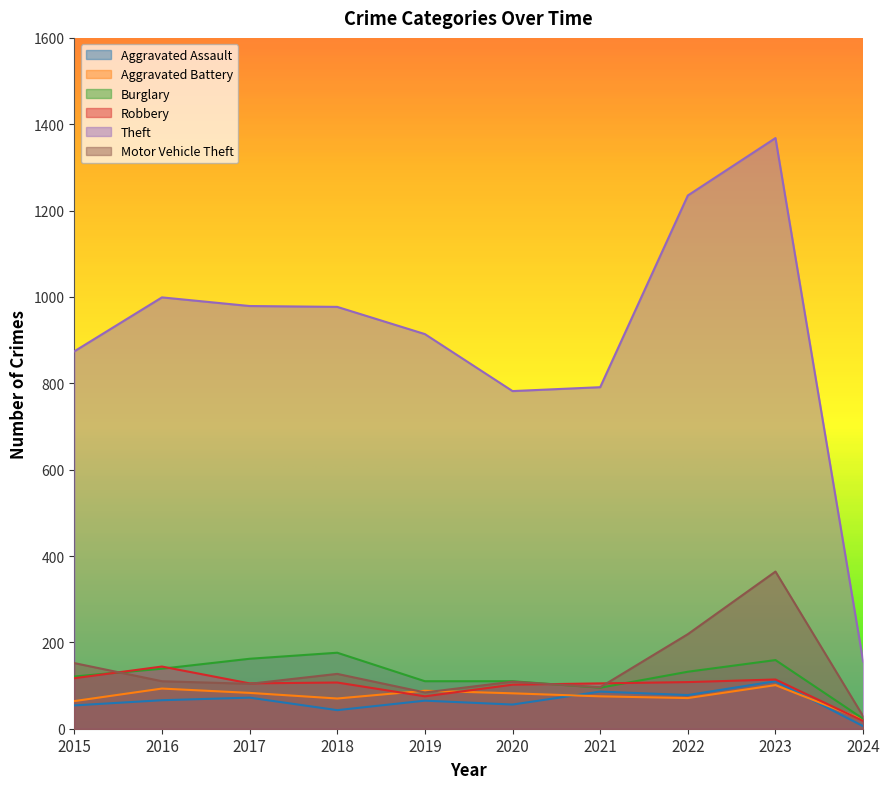

True or false: Burglary and Theft intersect in this chart.

False